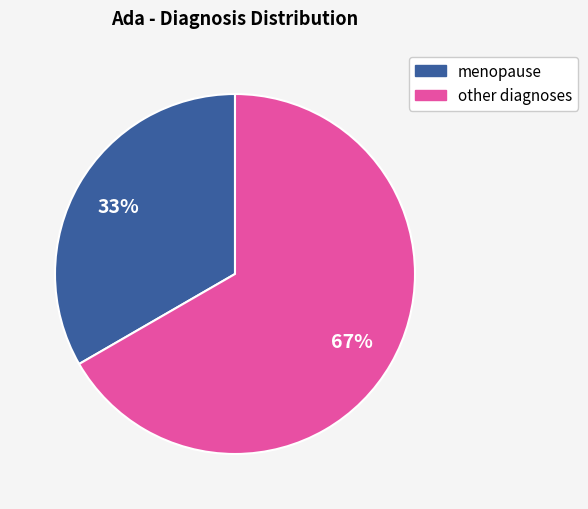

To the nearest percent, what portion does menopause represent?

33%